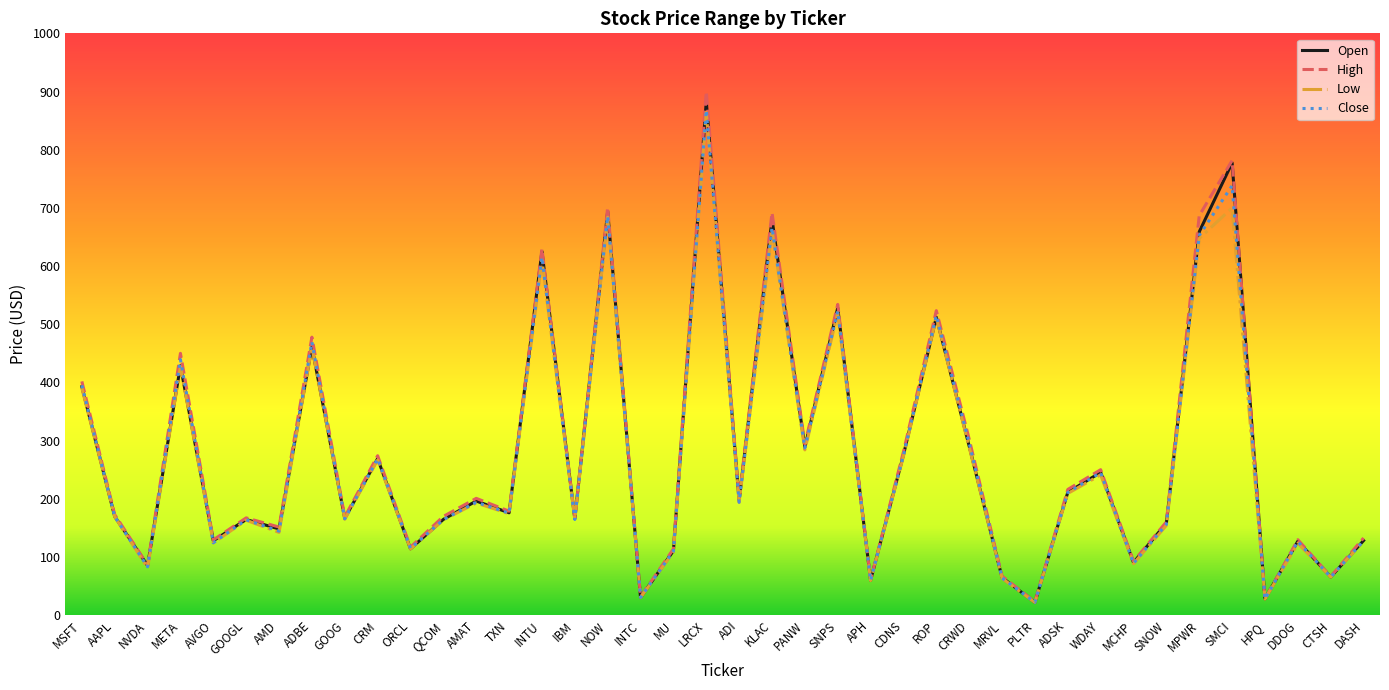

In Open, how many points are higher than both neighbors (excluding endpoints)?

14